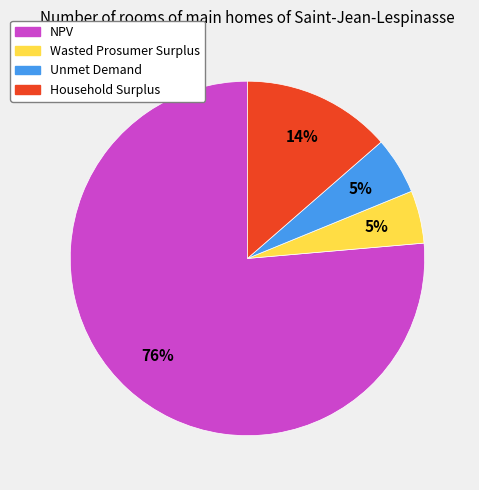

What is the ratio of the value at Wasted Prosumer Surplus to the value at Household Surplus?

0.4